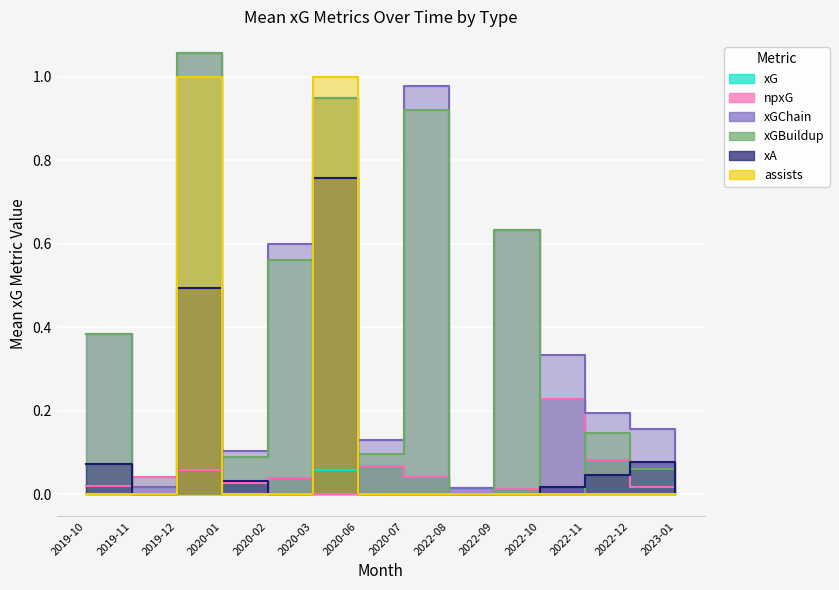

Reading right to left, what are all the values shown in this chart?

xG: 2023-01=0.0	2022-12=0.0	2022-11=0.1	2022-10=0.2	2022-09=0.0	2022-08=0.0	2020-07=0.0	2020-06=0.1	2020-03=0.1	2020-02=0.0	2020-01=0.0	2019-12=0.1	2019-11=0.0	2019-10=0.0
npxG: 2023-01=0.0	2022-12=0.0	2022-11=0.1	2022-10=0.2	2022-09=0.0	2022-08=0.0	2020-07=0.0	2020-06=0.1	2020-03=0.0	2020-02=0.0	2020-01=0.0	2019-12=0.1	2019-11=0.0	2019-10=0.0
xGChain: 2023-01=0.1	2022-12=0.2	2022-11=0.2	2022-10=0.3	2022-09=0.6	2022-08=0.0	2020-07=1.0	2020-06=0.1	2020-03=0.9	2020-02=0.6	2020-01=0.1	2019-12=1.1	2019-11=0.0	2019-10=0.4
xGBuildup: 2023-01=0.1	2022-12=0.1	2022-11=0.1	2022-10=0.0	2022-09=0.6	2022-08=0.0	2020-07=0.9	2020-06=0.1	2020-03=0.9	2020-02=0.6	2020-01=0.1	2019-12=1.1	2019-11=0.0	2019-10=0.4
xA: 2023-01=0.0	2022-12=0.1	2022-11=0.0	2022-10=0.0	2022-09=0.0	2022-08=0.0	2020-07=0.0	2020-06=0.0	2020-03=0.8	2020-02=0.0	2020-01=0.0	2019-12=0.5	2019-11=0.0	2019-10=0.1
assists: 2023-01=0.0	2022-12=0.0	2022-11=0.0	2022-10=0.0	2022-09=0.0	2022-08=0.0	2020-07=0.0	2020-06=0.0	2020-03=1.0	2020-02=0.0	2020-01=0.0	2019-12=1.0	2019-11=0.0	2019-10=0.0